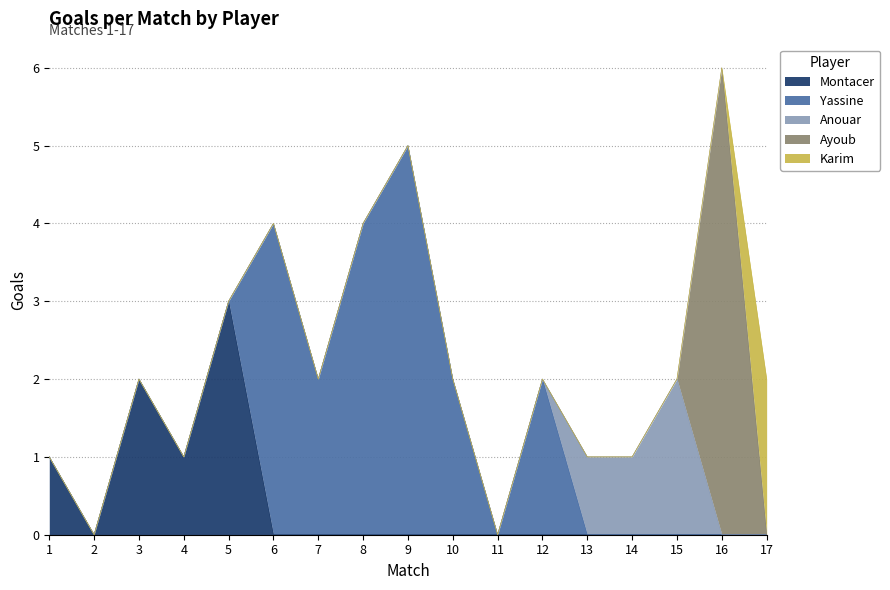

True or false: Yassine has a value of 0 at 1.

True